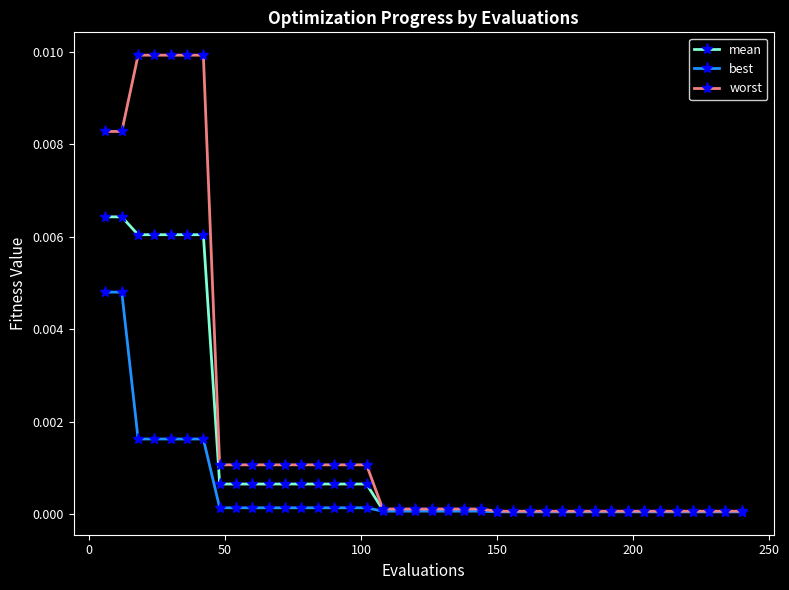

Which series has the largest total across all categories?

worst